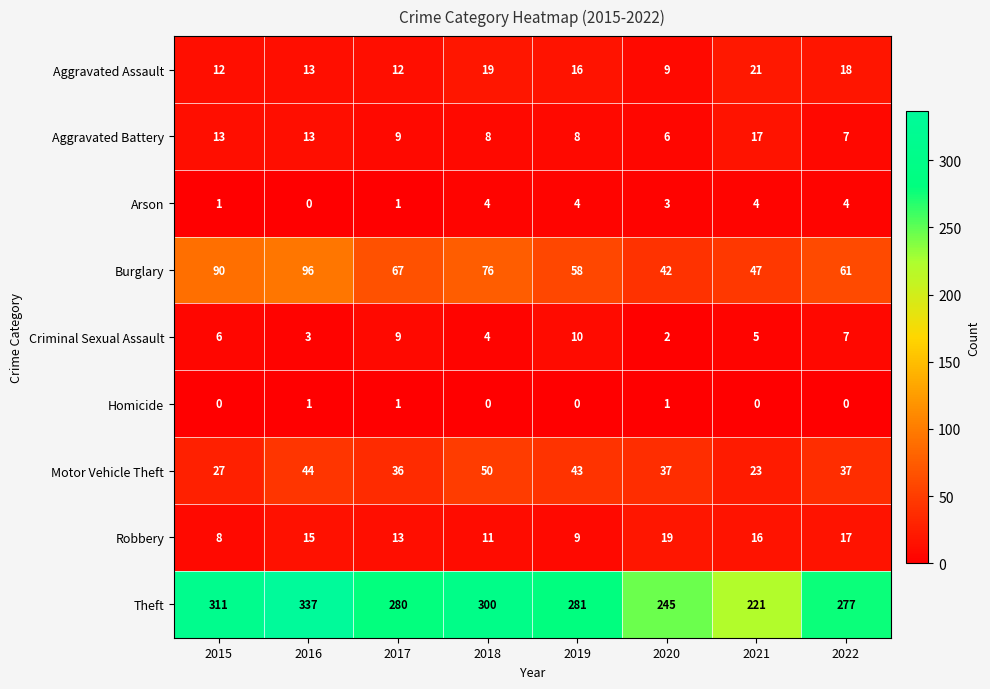

What is the approximate value of Criminal Sexual Assault at 2019?

10